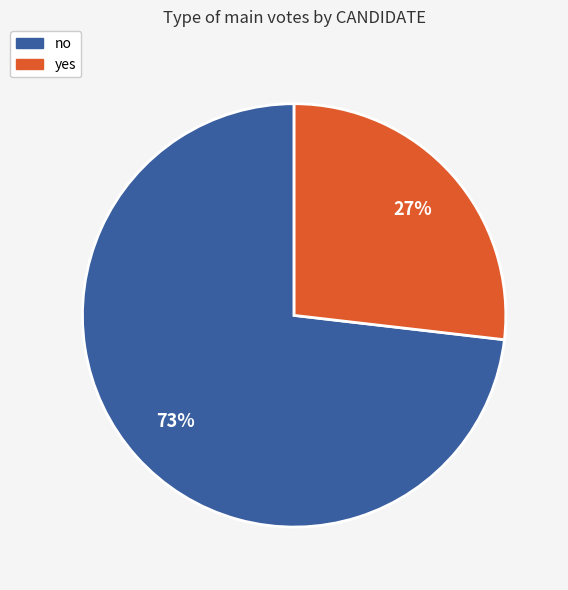

Combined, do yes and no account for over 50%?

Yes